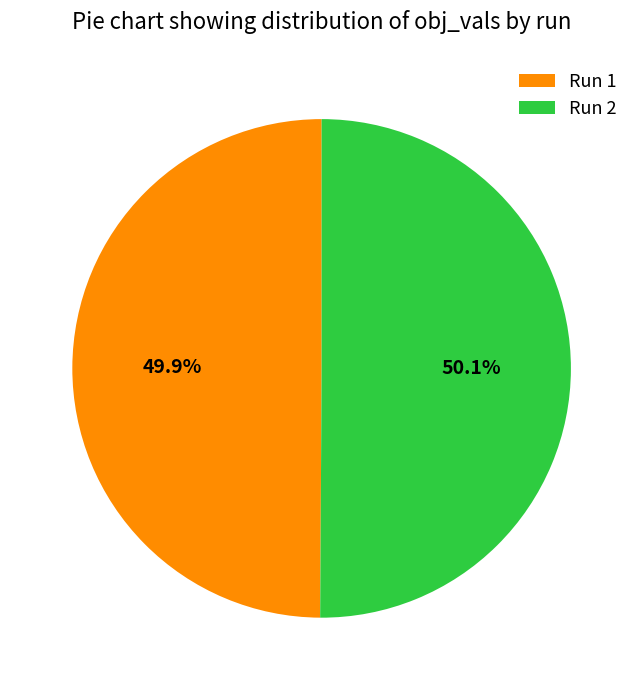

Does any single category account for the majority?

Yes